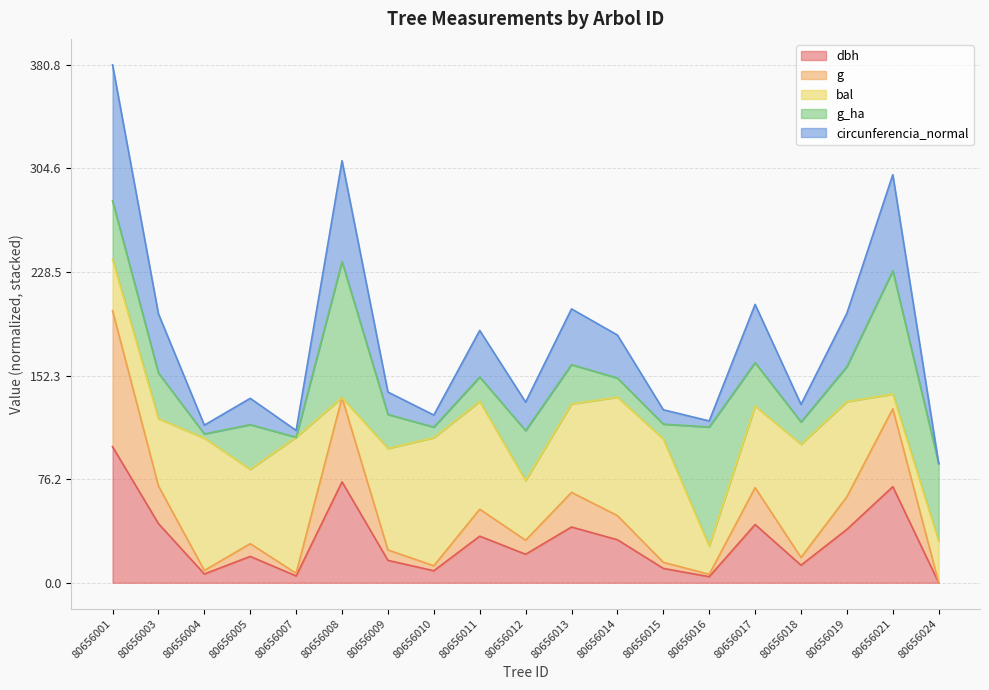

What is the total value across all series at 80656021?

299.9